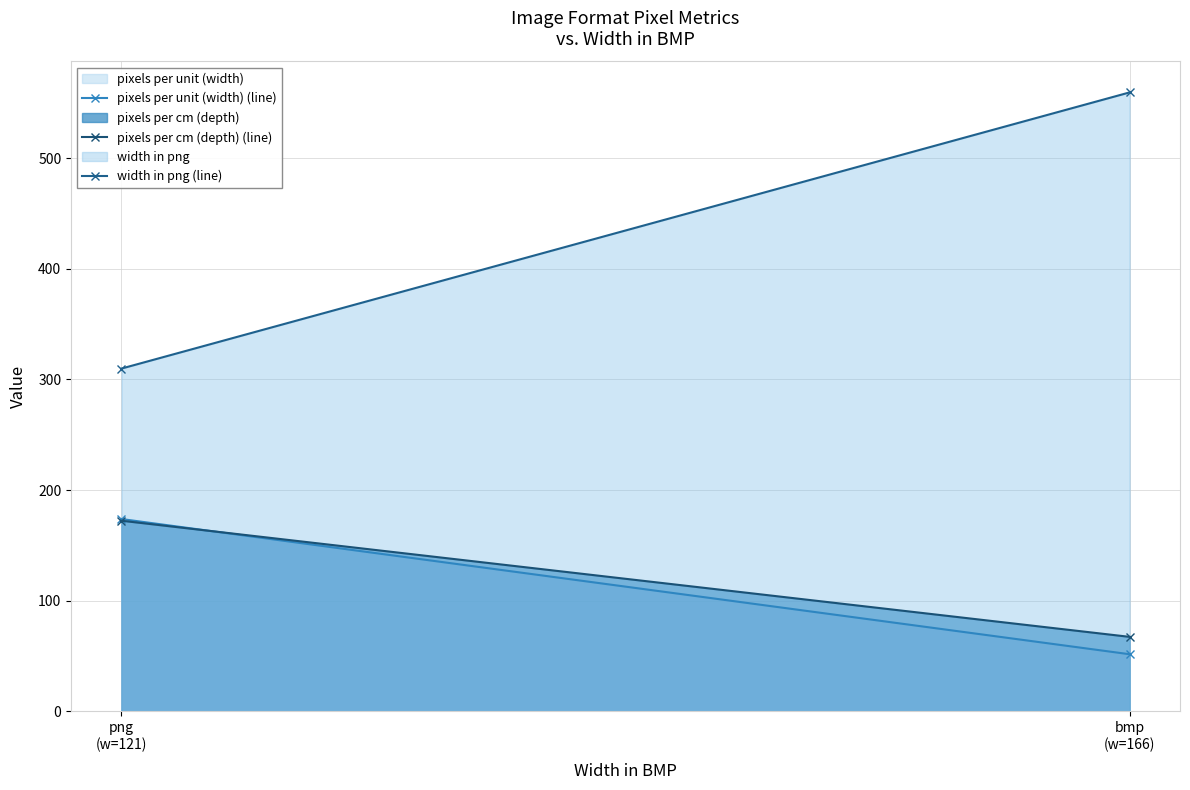

At png
(w=121), list the series in order from smallest to largest.

pixels per cm (depth) (line), pixels per unit (width) (line), width in png (line)